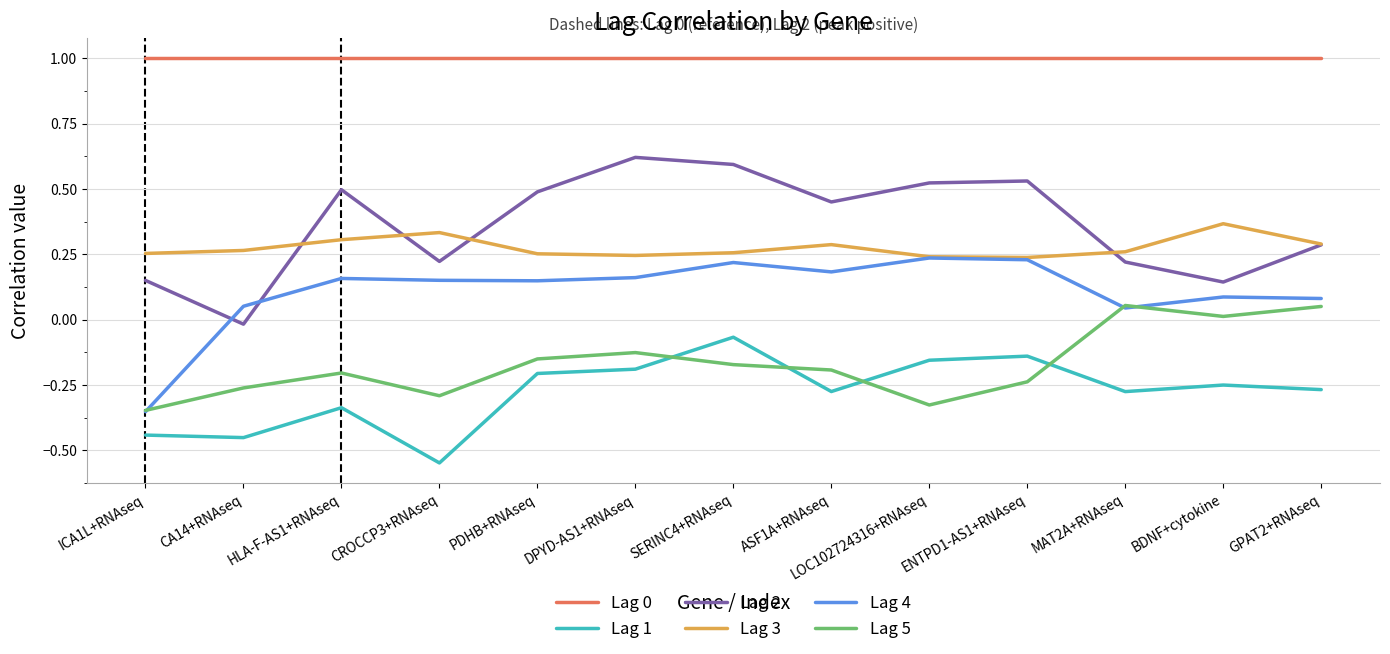

What is the total value across all series at SERINC4+RNAseq?

1.8